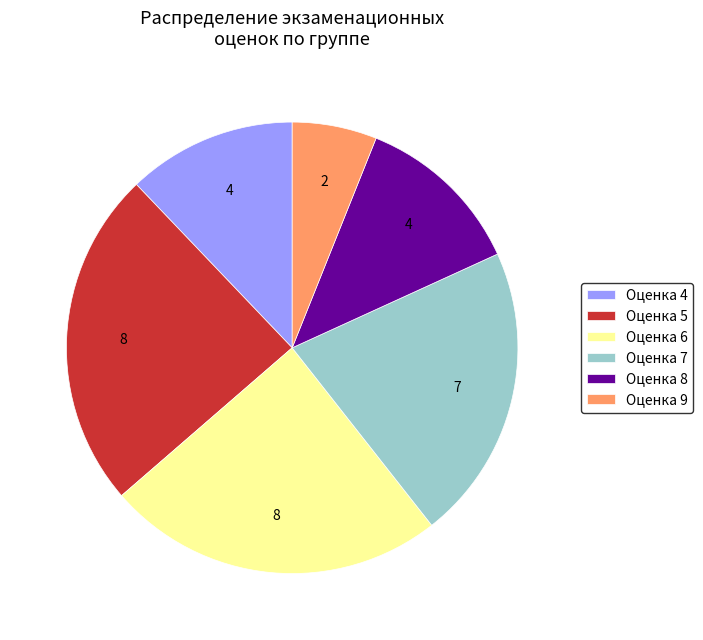

Which slice is the smallest?

Оценка 9